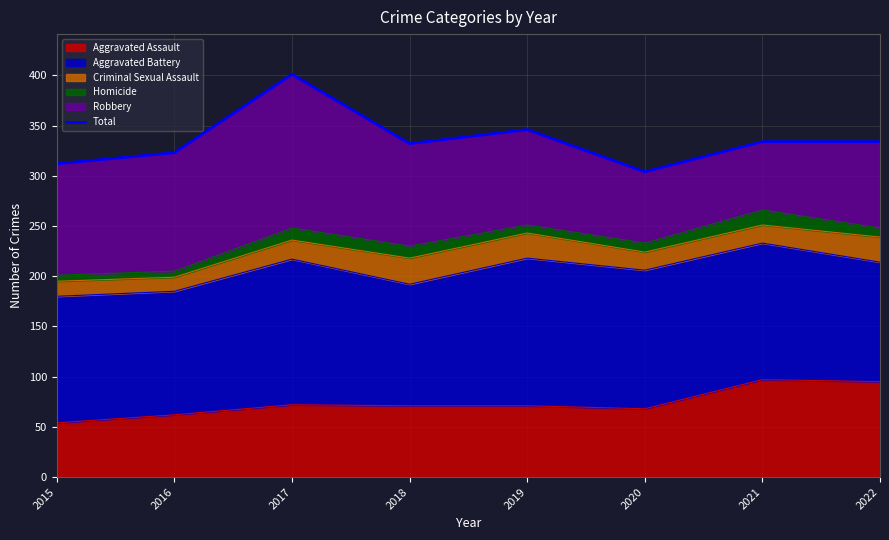

True or false: the data shows 210 at 2019.

False